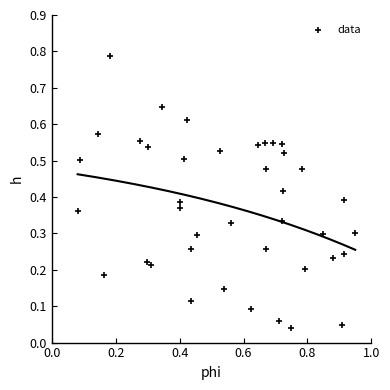

What is the range of X values (max minus min)?

0.9